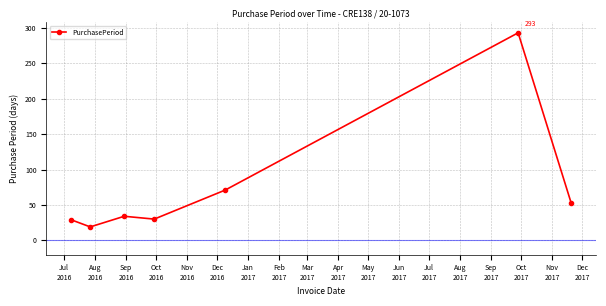

What is the difference between the maximum and minimum values?

274